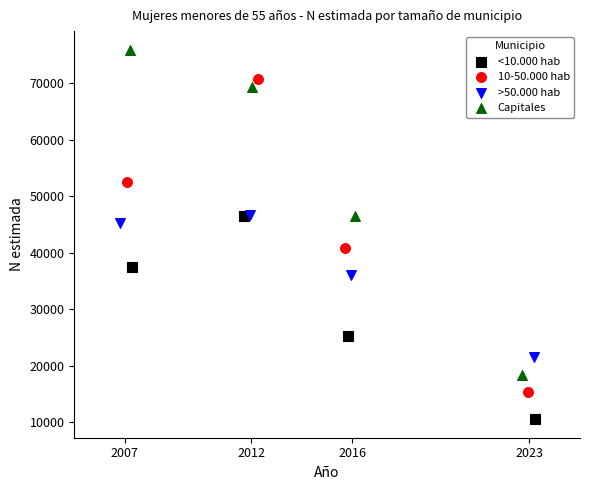

Which series contains the highest Y value?

Capitales